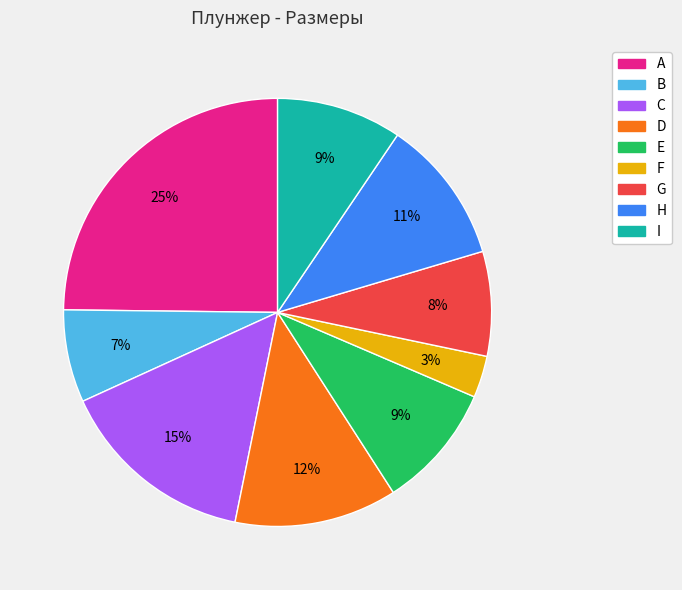

Does I account for over 50% of the chart?

No